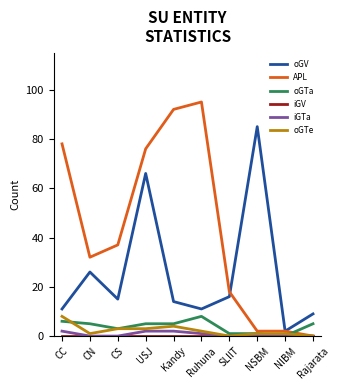

What is the difference between the iGTa values at Kandy and NSBM?

2